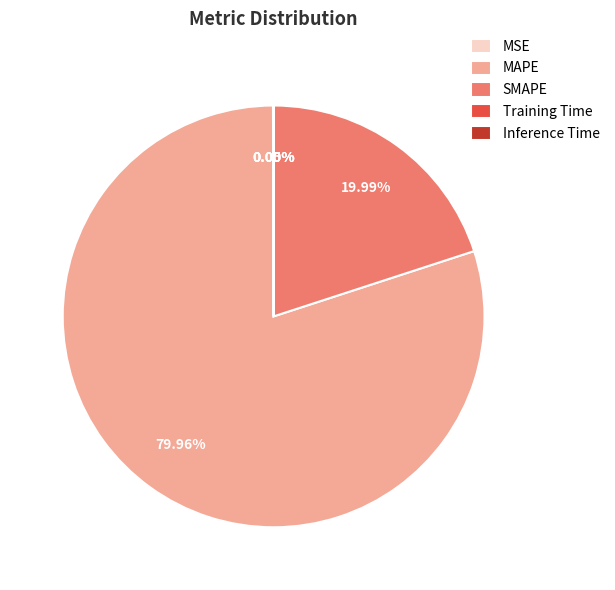

Does any single category account for the majority?

Yes